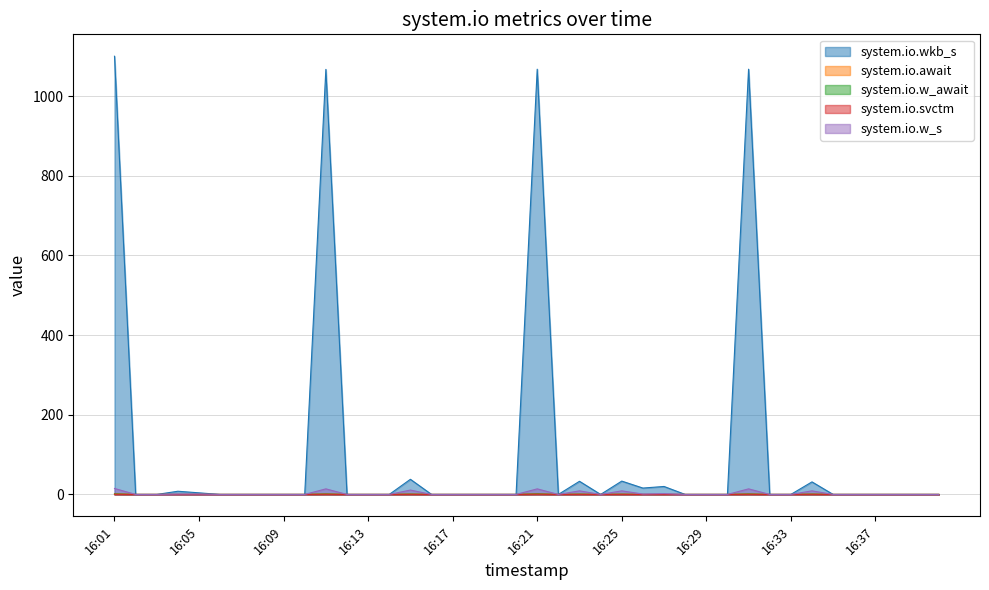

What is the difference between the system.io.await values at 16:24 and 16:15?

0.8